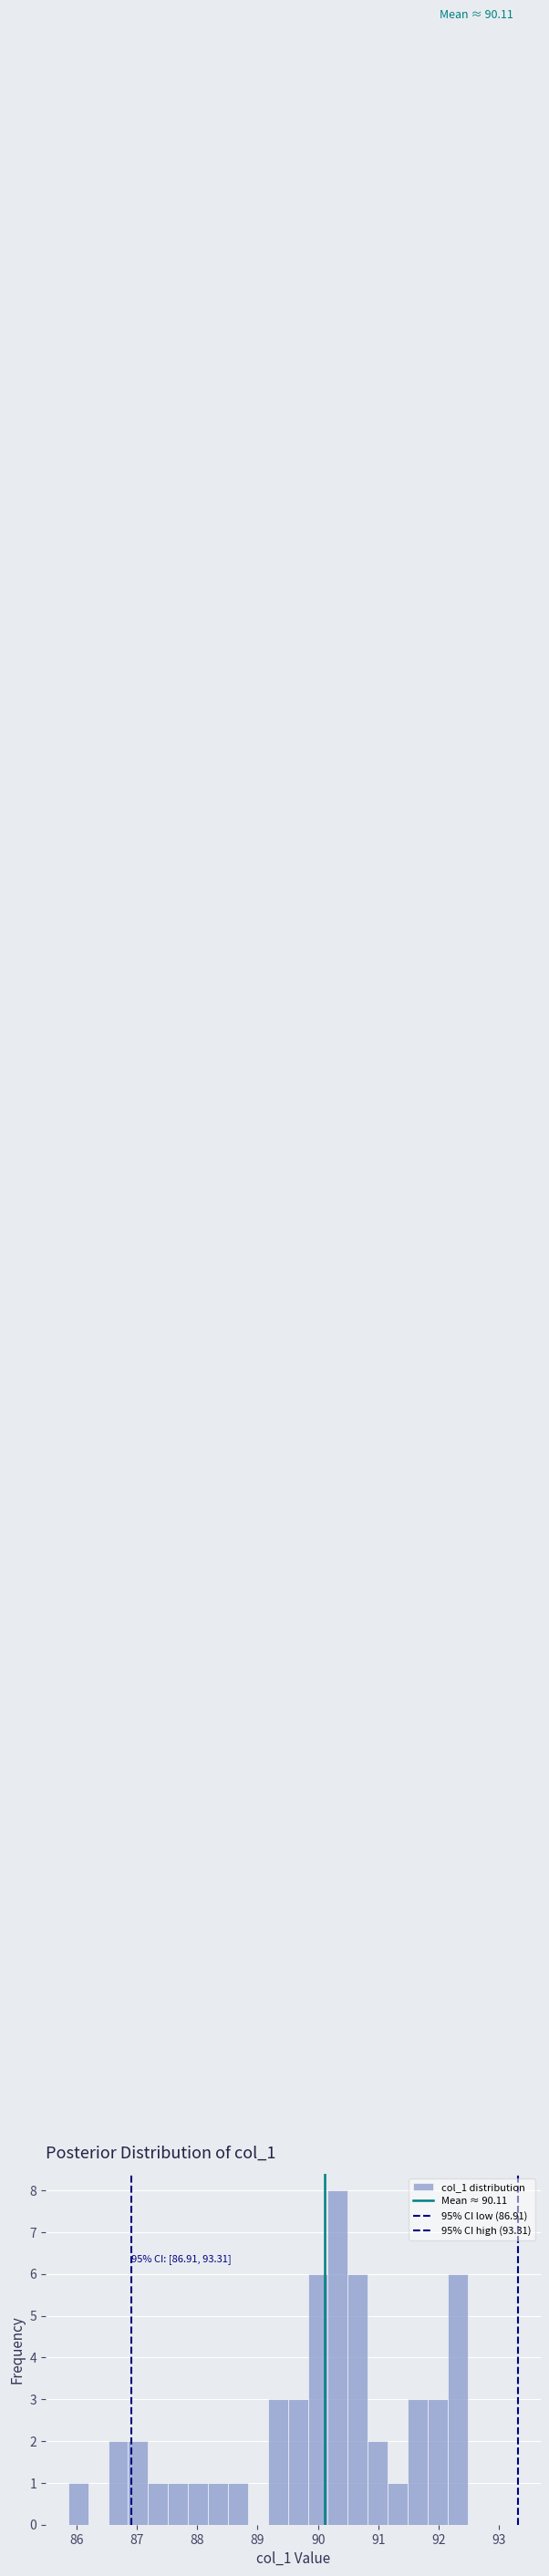

Read against the x-axis, roughly where is the centre of the tallest bar?

90.3